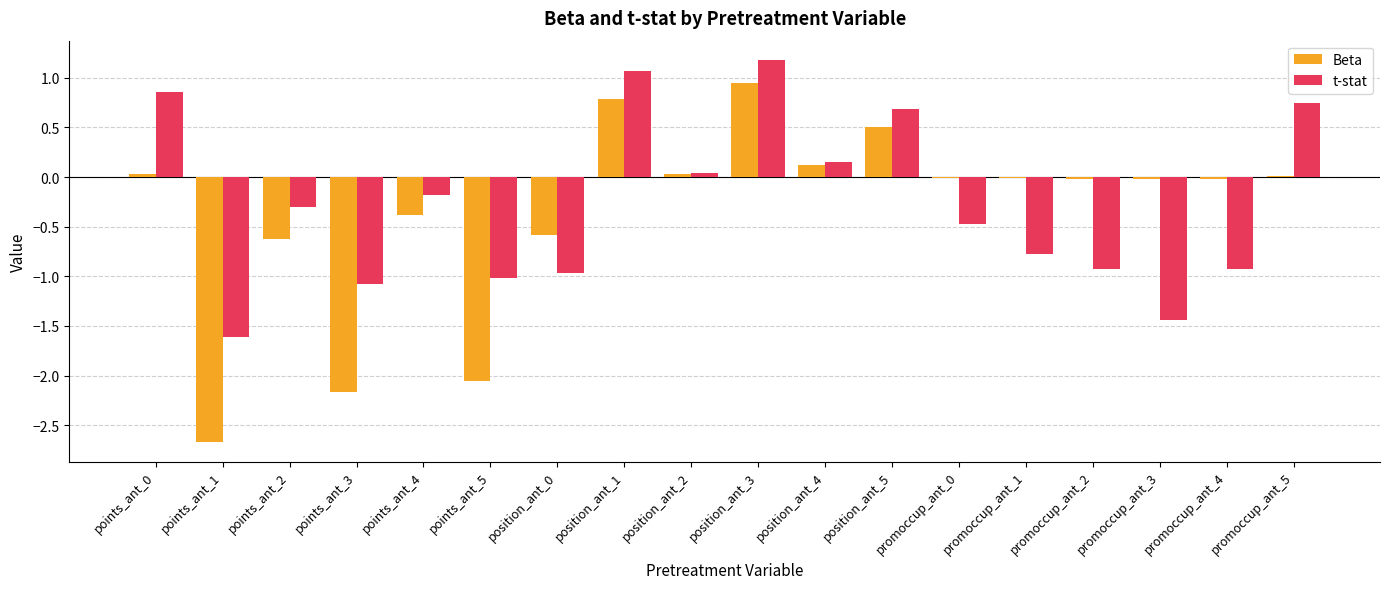

Are the bars grouped side by side (vs. stacked)?

Yes